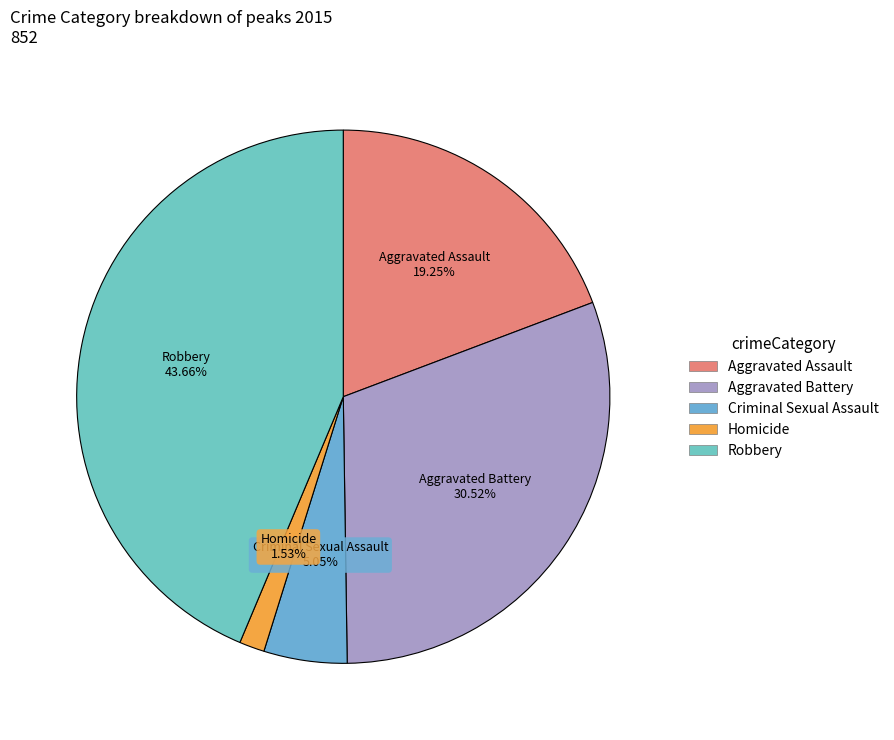

To the nearest percent, what portion does Robbery represent?

44%